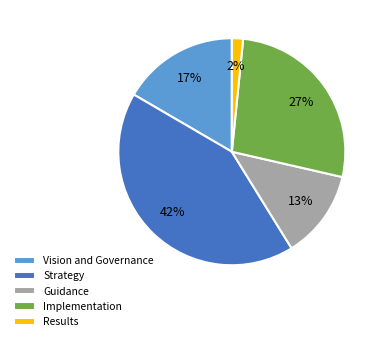

Is Vision and Governance the majority of the pie?

No